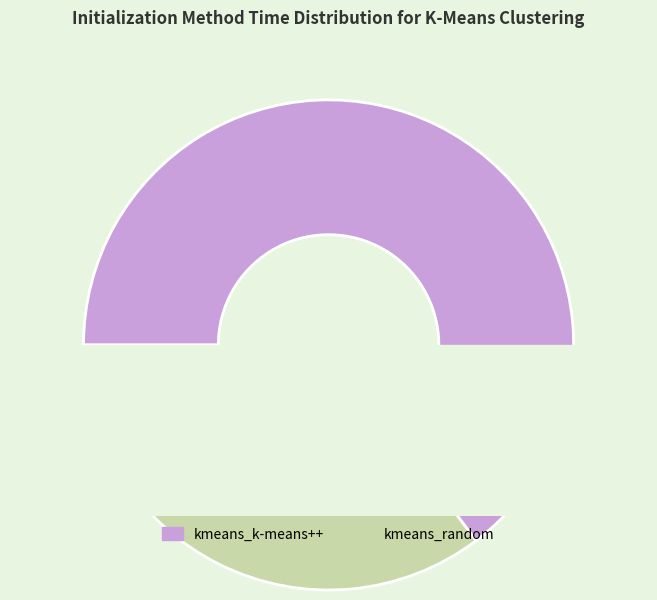

Does kmeans_random account for over 50% of the chart?

No